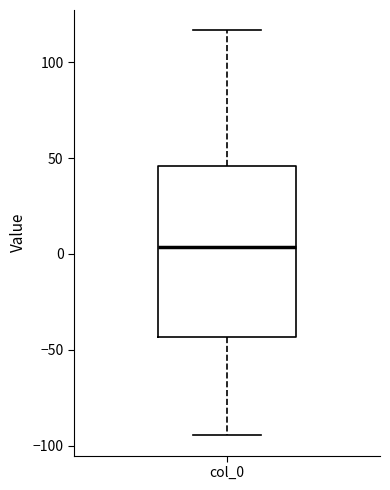

Where does the lower whisker of the box for col_0 end on the y-axis? The values are not printed on the chart, so give them approximately, as read against the axis.

-95